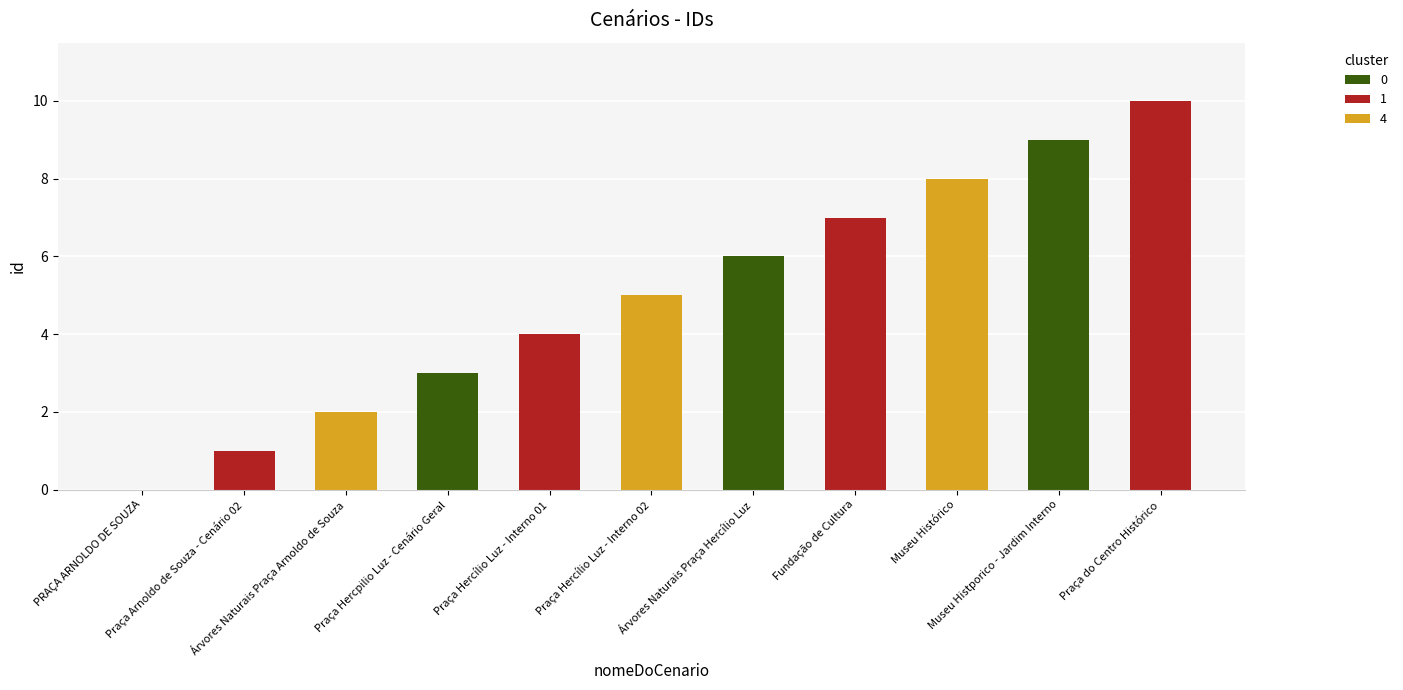

Is it true that the value at Árvores Naturais Praça Arnoldo de Souza is 3?

False